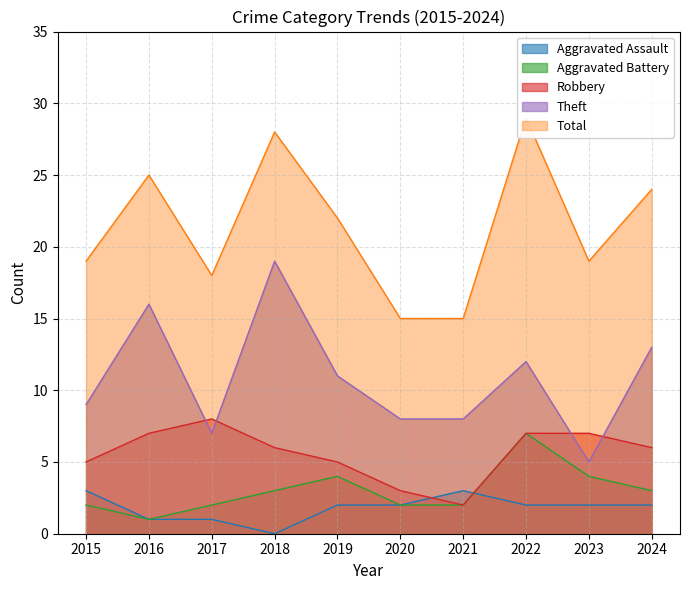

At which category does Total reach its first local valley?

2017